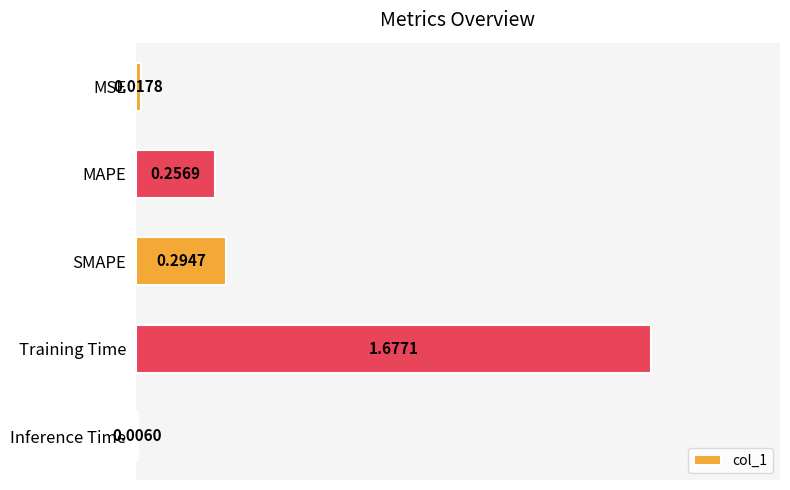

Are the bars horizontal?

Yes